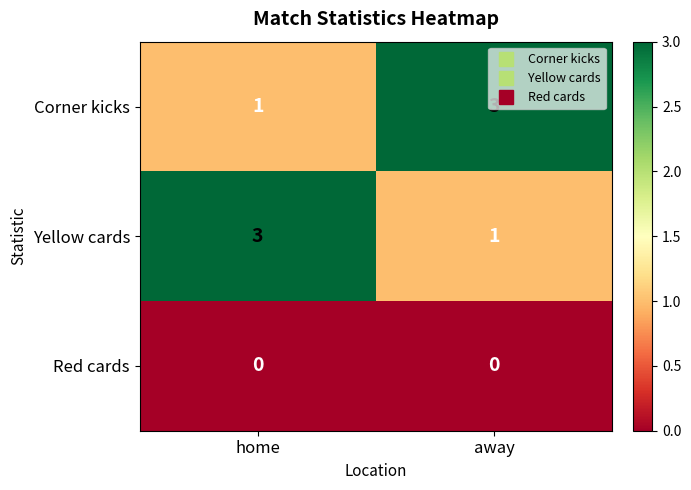

Rank the series at away from highest to lowest value.

Corner kicks, Yellow cards, Red cards